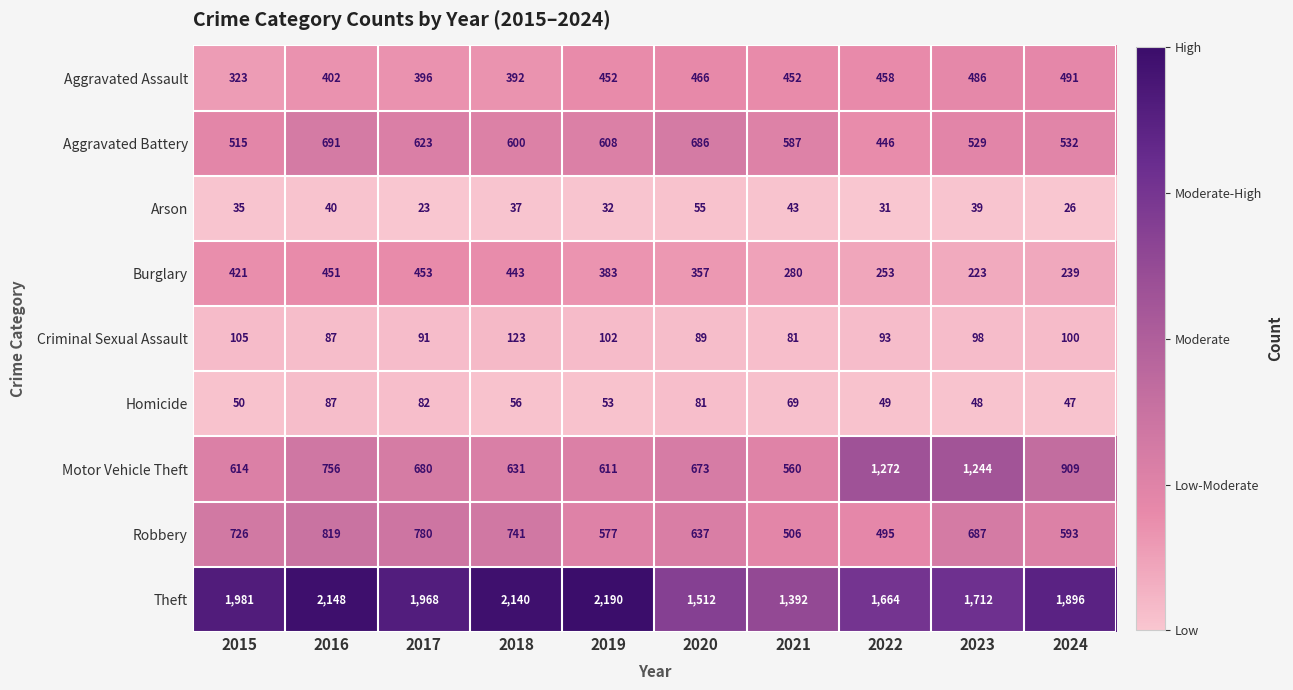

What is the average value of the Aggravated Assault series?

432